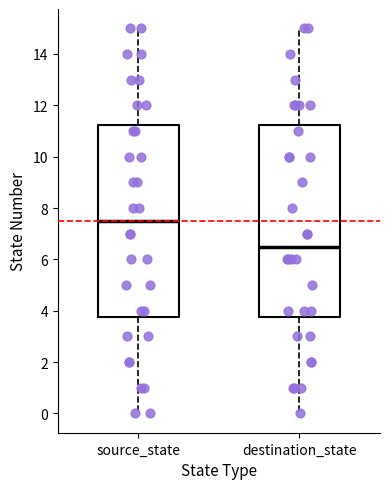

Which box has the highest median line?

source_state